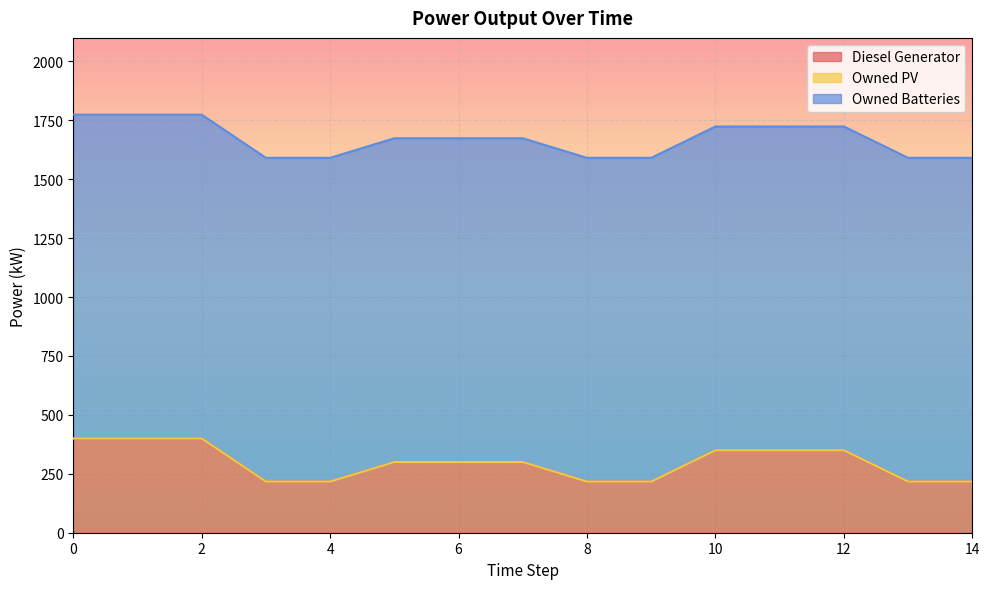

Rank the categories by Owned PV value from lowest to highest.

0, 1, 2, 3, 4, 5, 6, 7, 8, 9, 10, 11, 12, 13, 14